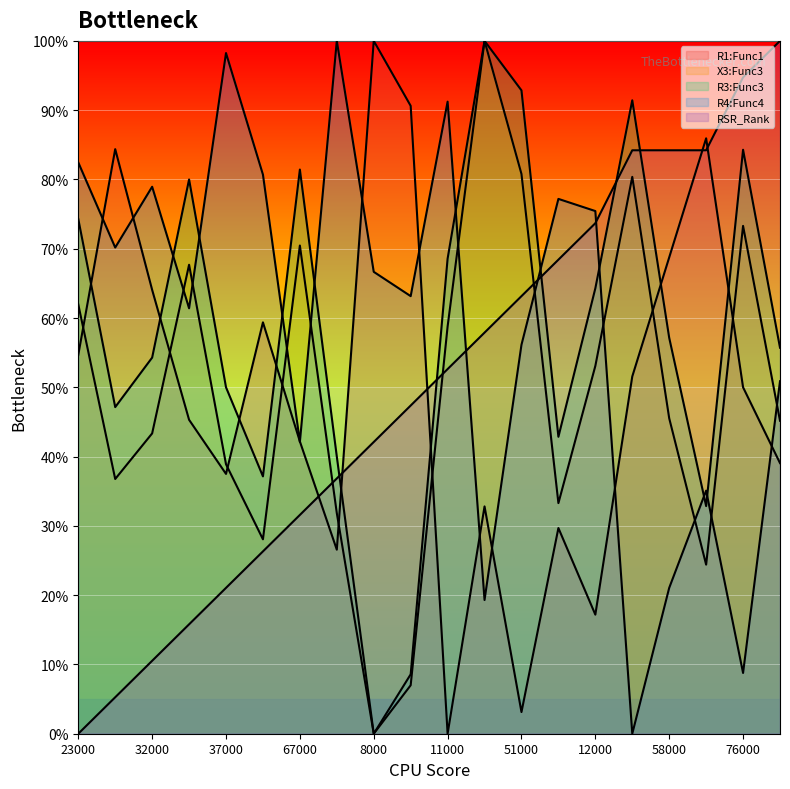

At which category is the sum across all series the highest?

76000